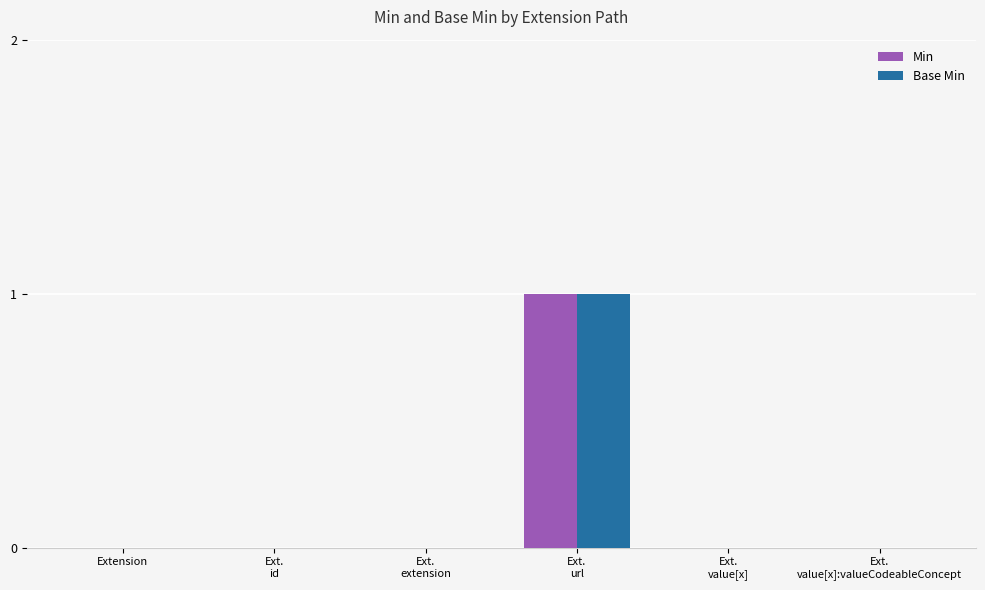

The value of Base Min at Extension is 0. True or false?

True